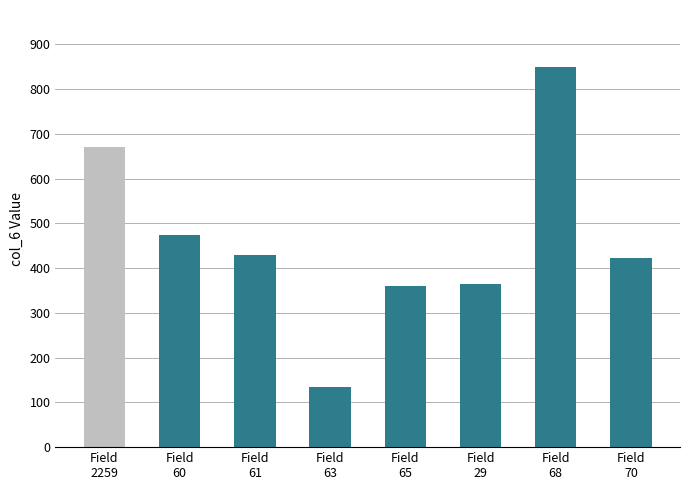

What is the minimum value shown in the chart?

134.7